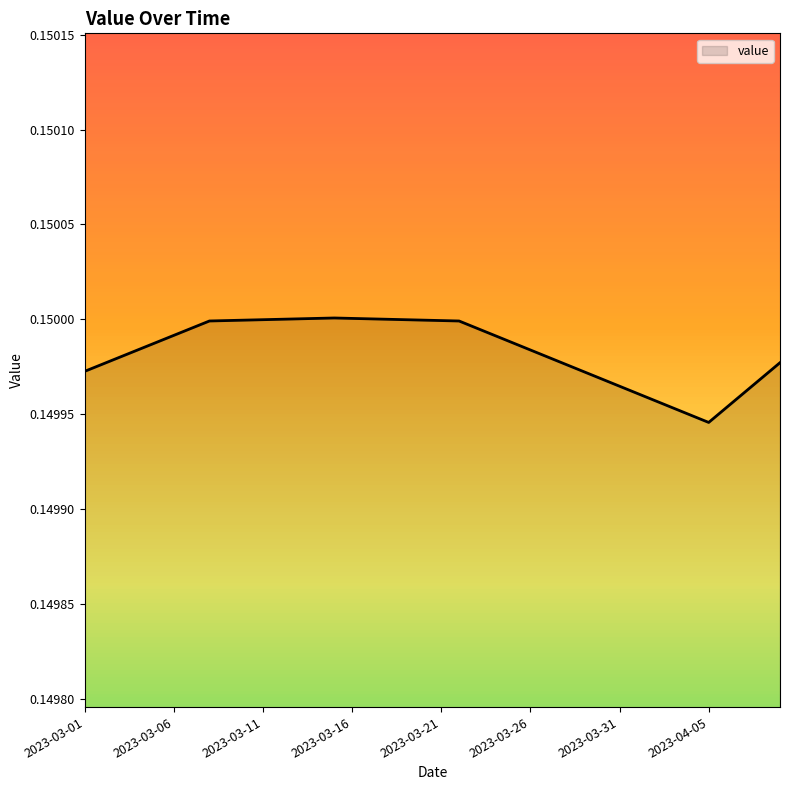

Reading right to left, what are all the values shown in this chart?

2023-04-09=0.1	2023-04-08=0.1	2023-04-07=0.1	2023-04-06=0.1	2023-04-05=0.1	2023-04-04=0.1	2023-04-03=0.1	2023-04-02=0.1	2023-04-01=0.1	2023-03-31=0.1	2023-03-30=0.1	2023-03-29=0.1	2023-03-28=0.1	2023-03-27=0.1	2023-03-26=0.1	2023-03-25=0.1	2023-03-24=0.1	2023-03-23=0.1	2023-03-22=0.1	2023-03-21=0.1	2023-03-20=0.1	2023-03-19=0.1	2023-03-18=0.2	2023-03-17=0.2	2023-03-16=0.2	2023-03-15=0.2	2023-03-14=0.2	2023-03-13=0.2	2023-03-12=0.2	2023-03-11=0.1	2023-03-10=0.1	2023-03-09=0.1	2023-03-08=0.1	2023-03-07=0.1	2023-03-06=0.1	2023-03-05=0.1	2023-03-04=0.1	2023-03-03=0.1	2023-03-02=0.1	2023-03-01=0.1